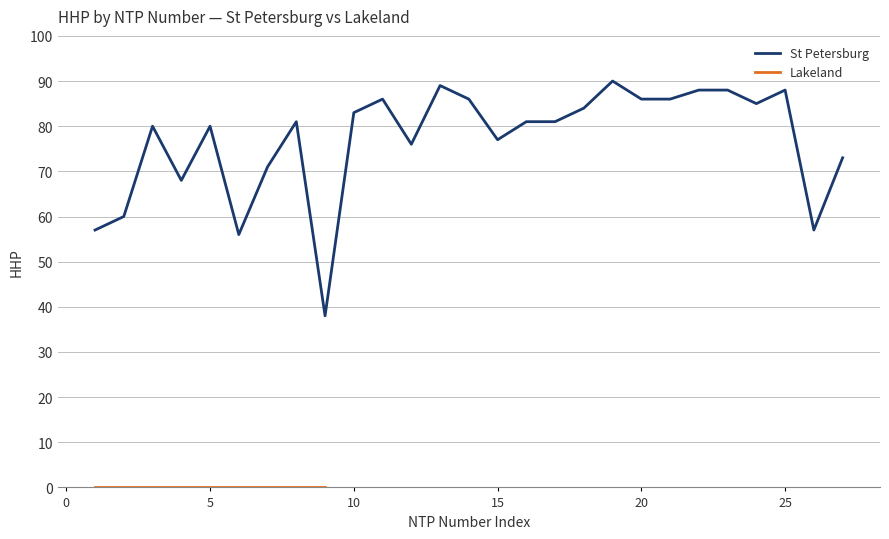

The St Petersburg series shows 119 at 20. True or false?

False